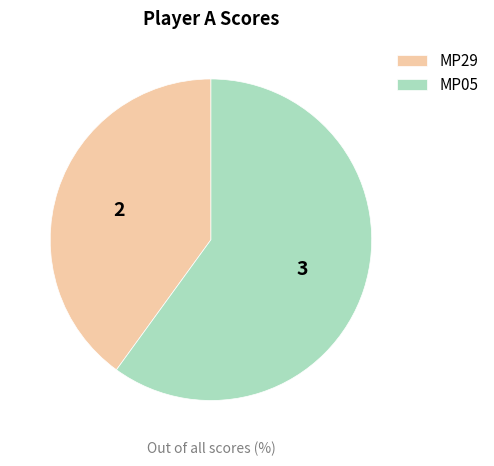

Do MP05 and MP29 together represent more than half of the pie?

Yes